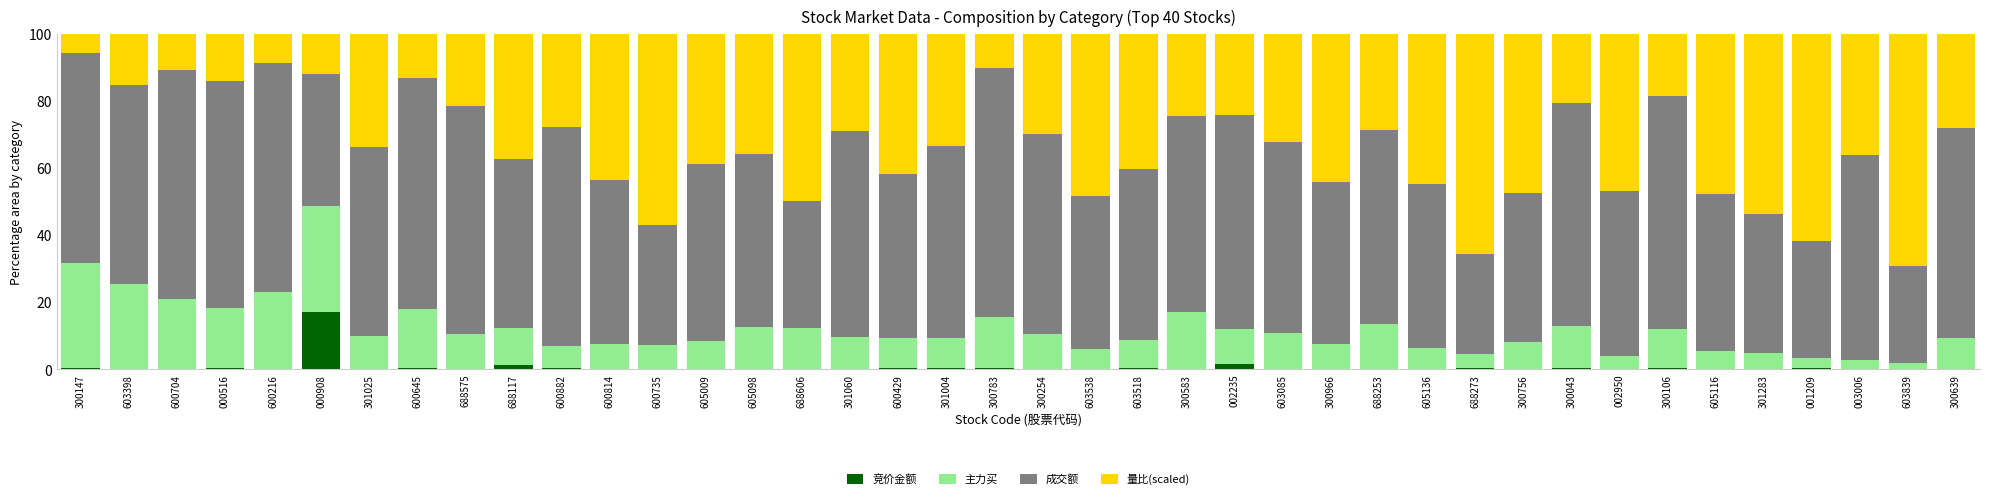

Are the bars horizontal?

No